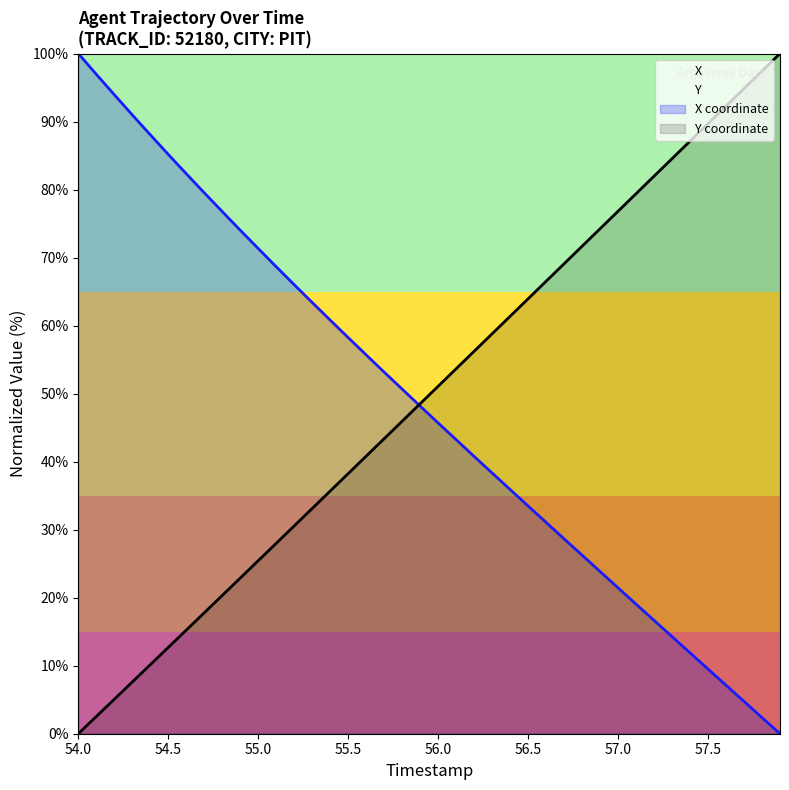

True or false: Y has a value of 109.6 at 57.0.

False